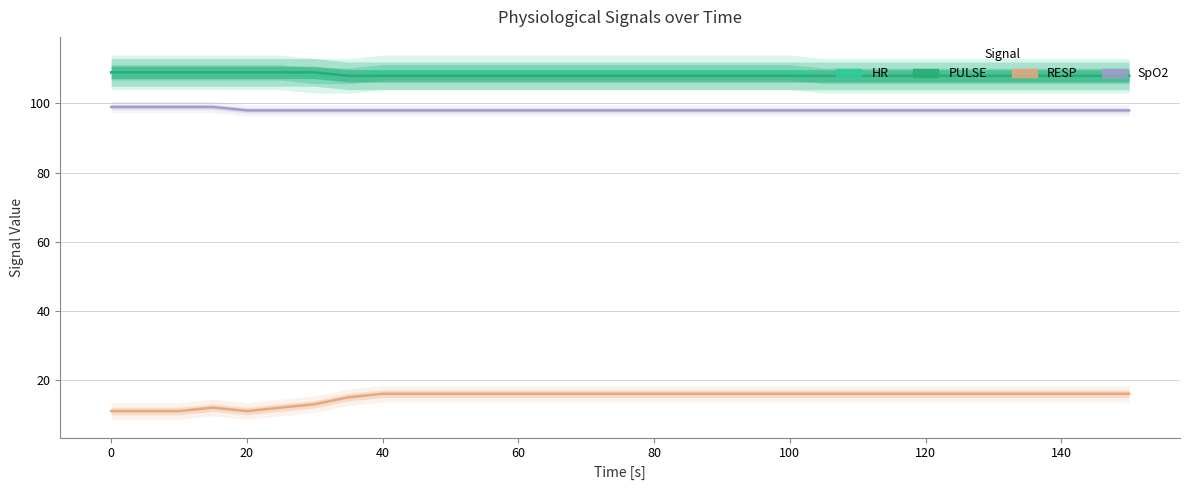

Does the chart display data point markers on the line(s)?

No